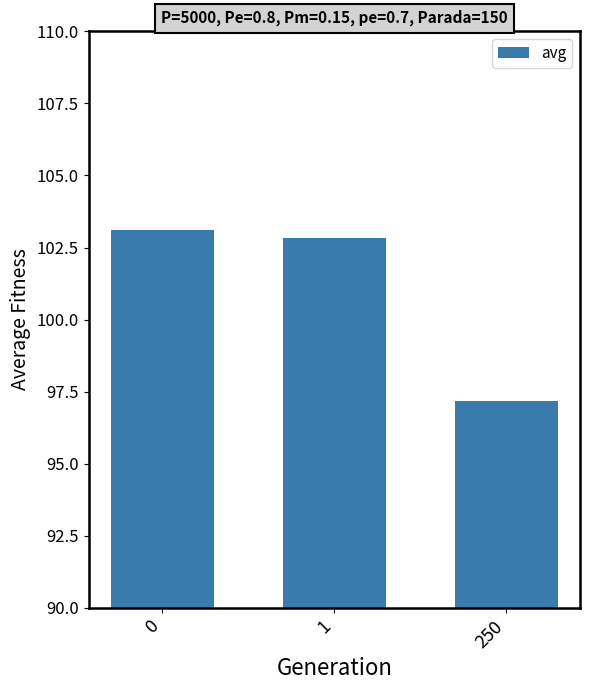

What is the change in value from 1 to 250?

-5.6